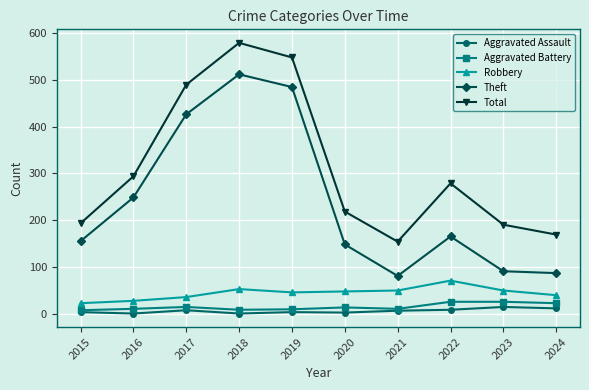

True or false: Aggravated Battery and Robbery intersect in this chart.

False